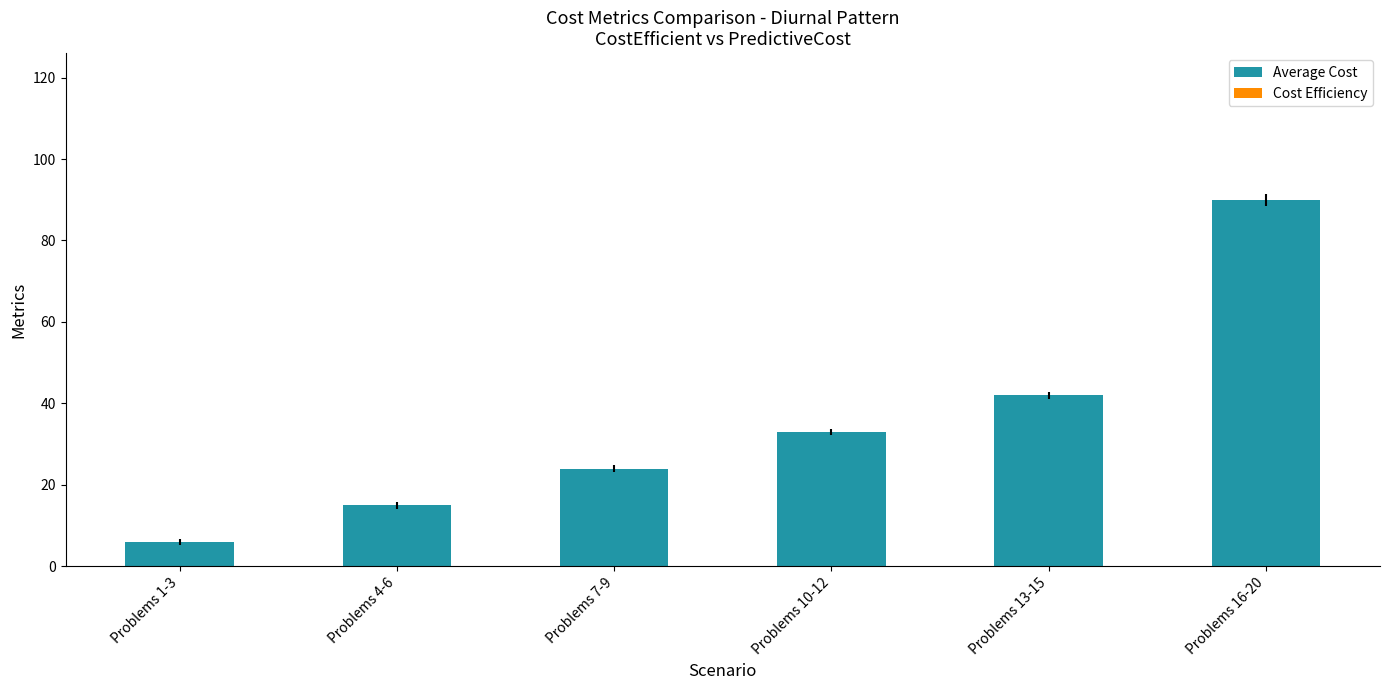

Reading right to left, extract all data points from this chart.

Average Cost: 90.0	42.0	33.0	24.0	15.0	6.0
Cost Efficiency: 0.1	0.0	0.0	0.0	0.0	0.0